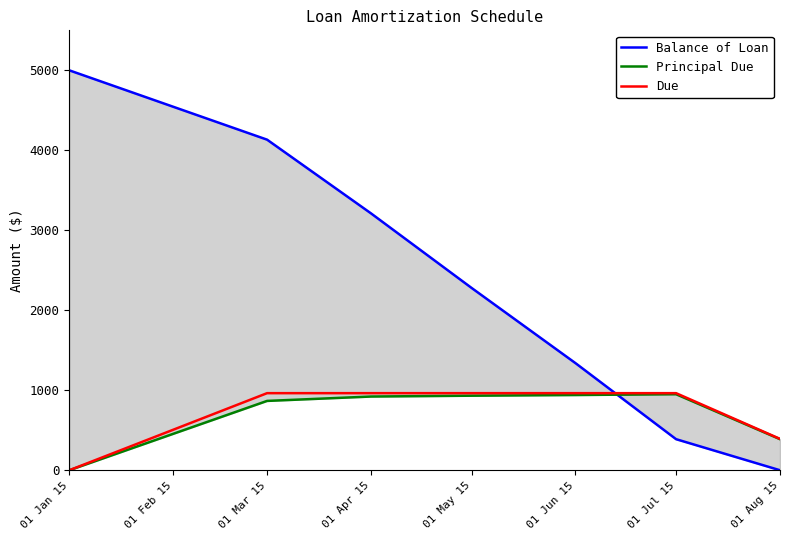

Reading left to right, transcribe all the data shown in this chart.

Balance of Loan: 5000.0	4133.2	3211.6	2279.5	1338.9	388.4	0.0
Principal Due: 0.0	866.8	921.6	932.1	940.5	950.6	388.4
Due: 0.0	963.8	963.8	963.8	963.8	963.8	392.3